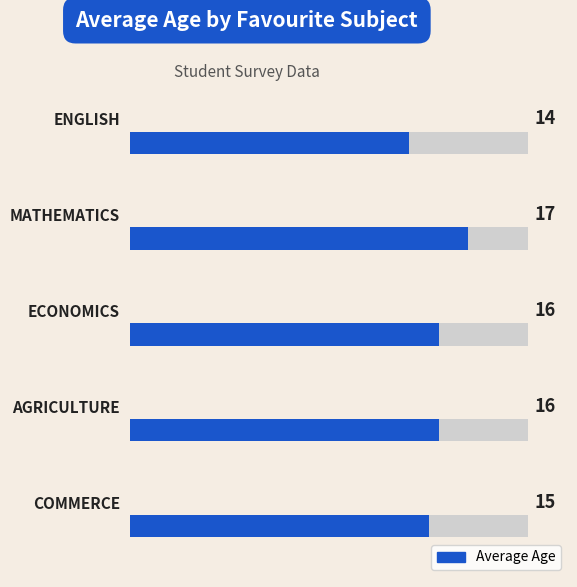

What is the difference between the maximum and minimum values?

3.0